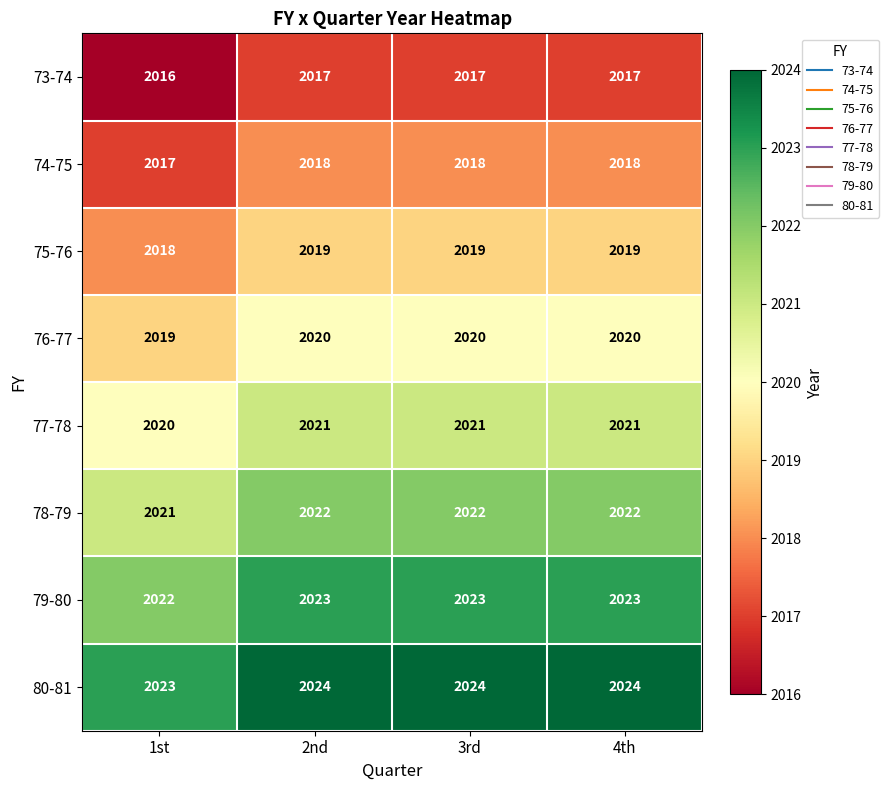

What is the sum of the 78-79 values at 3rd and 4th?

4044